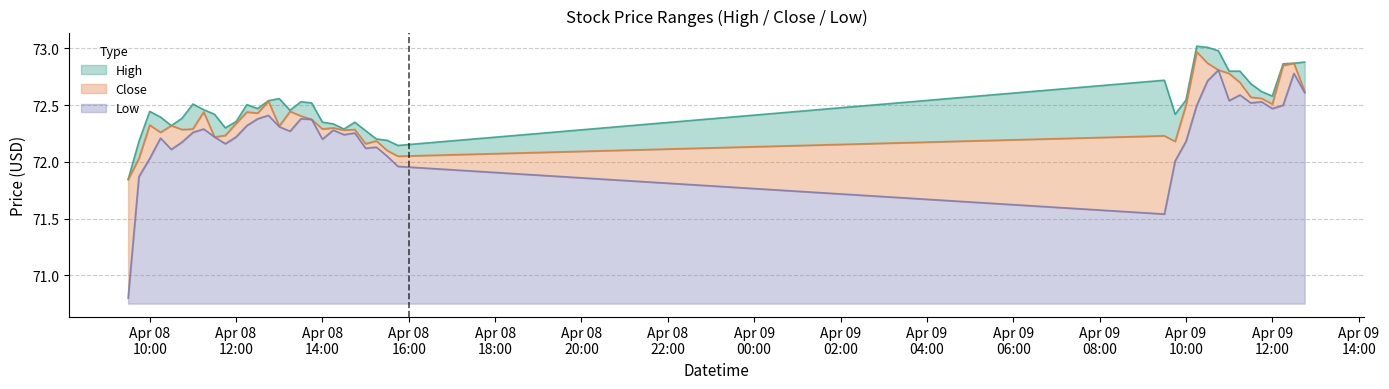

The value of High at 2024-04-09 12:15 is 72.9. True or false?

True